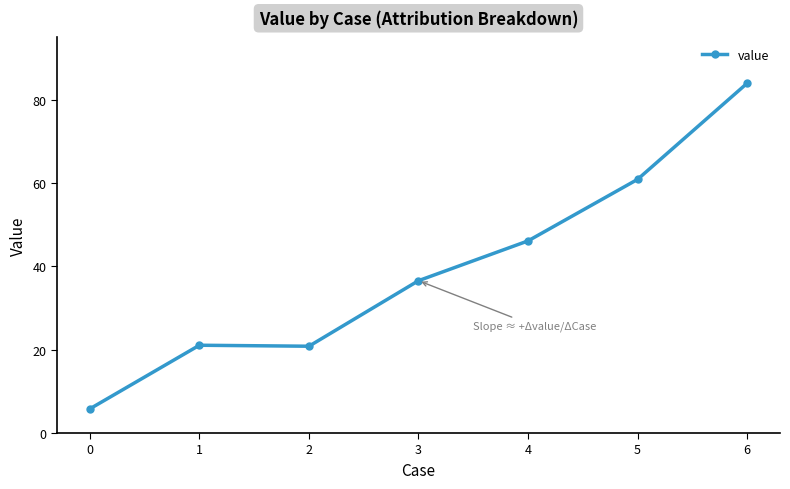

What is the change in value from 0 to 5?

+55.1